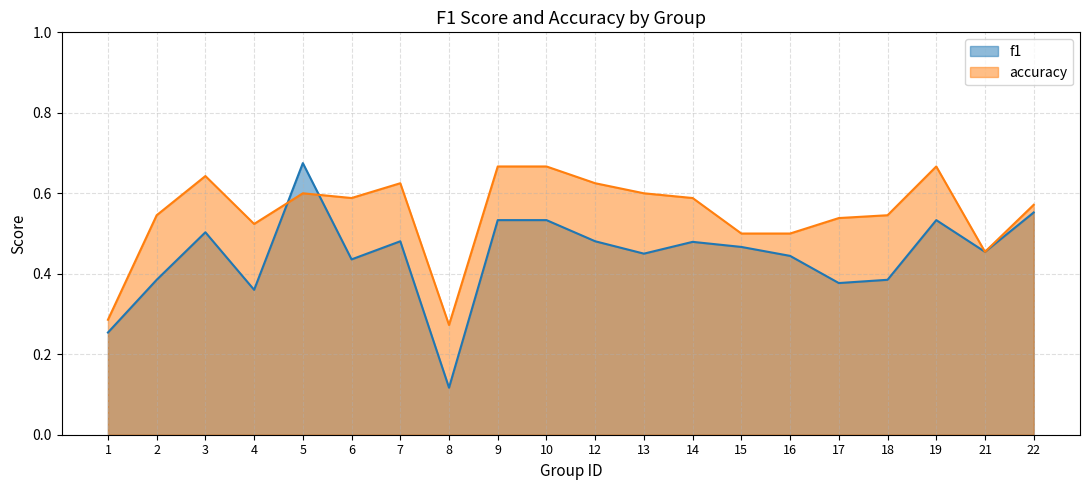

How many data points does each series have?

20